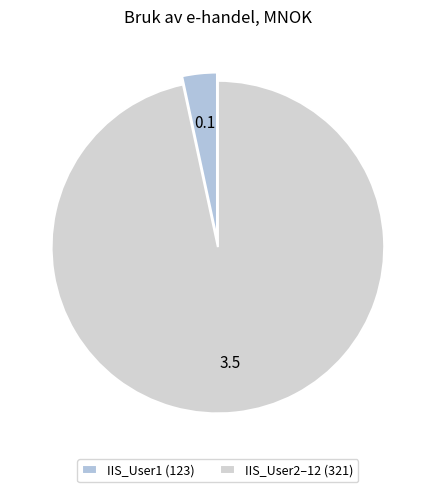

How many slices are in this pie chart?

2